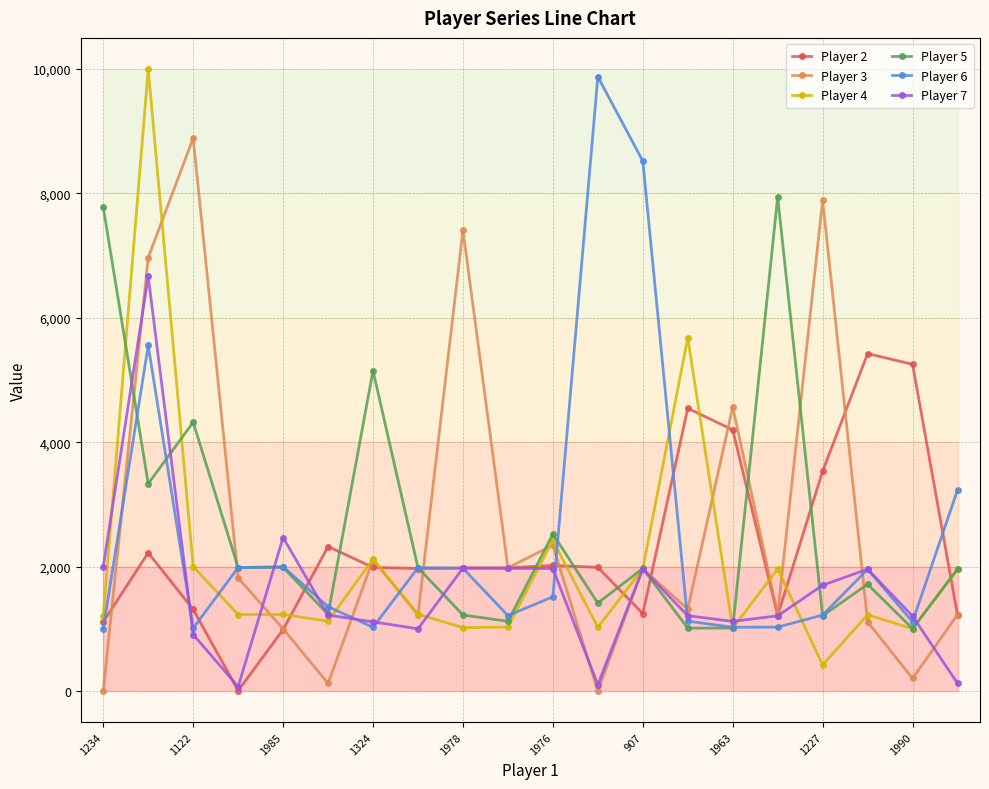

What is the sum of all Player 5 values?

51878